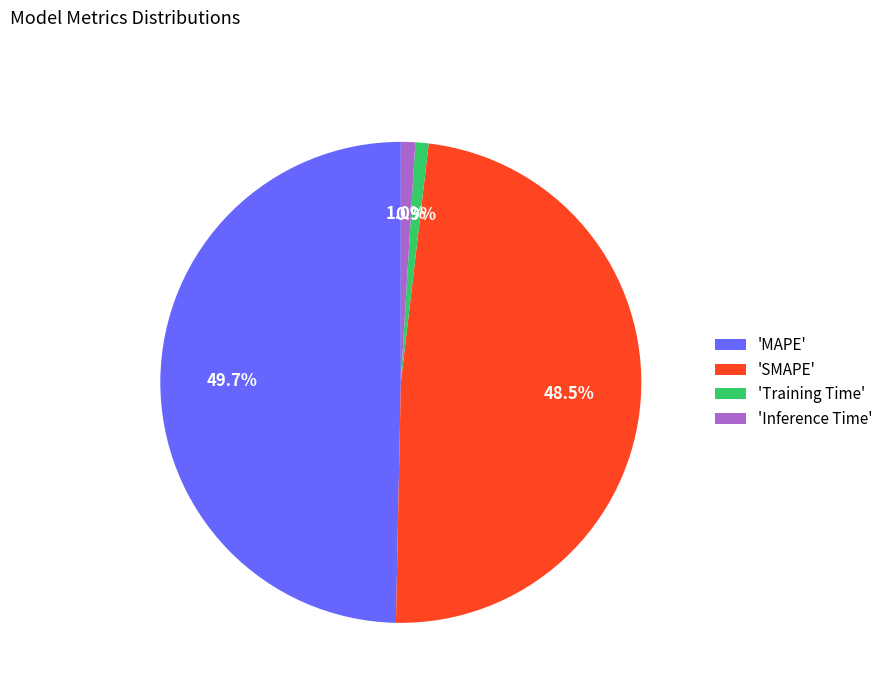

Which has a higher value, 'Inference Time' or 'SMAPE'?

'SMAPE'